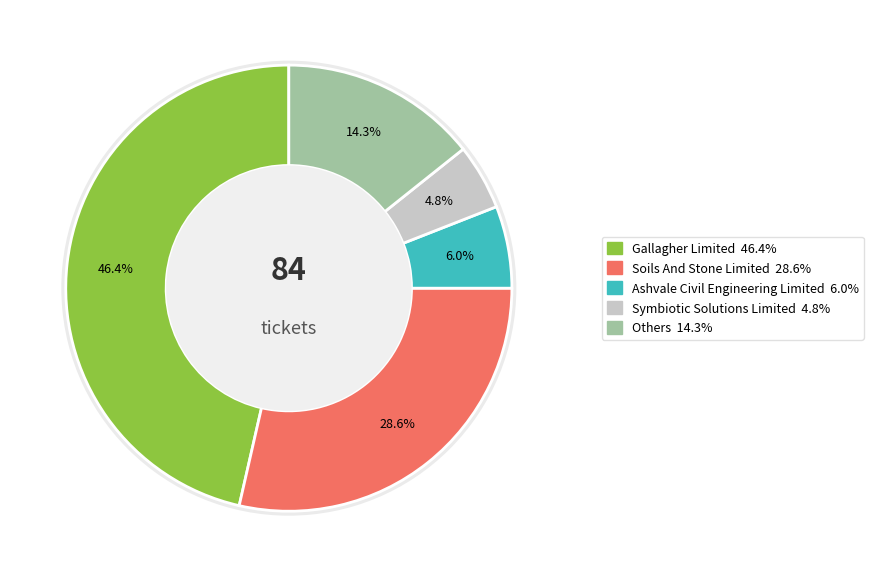

Does Soils And Stone Limited account for over 50% of the chart?

No